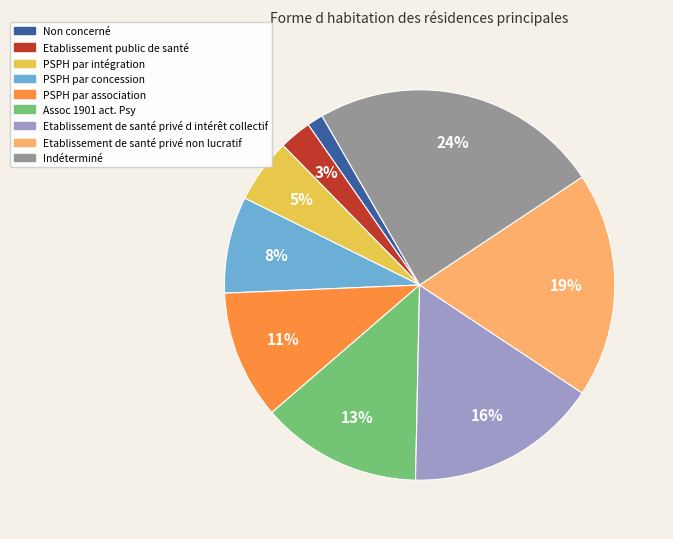

To the nearest percent, what is the average slice percentage?

11%